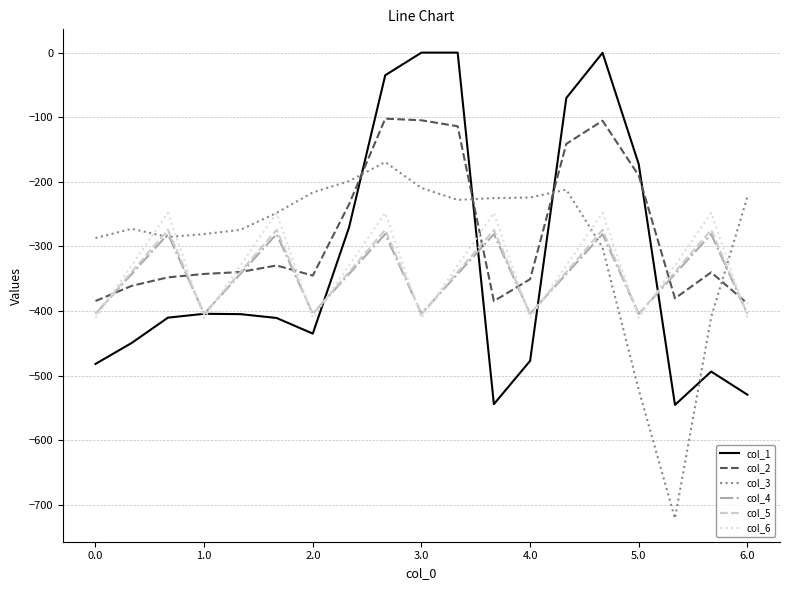

What is the smallest value displayed?

-721.2